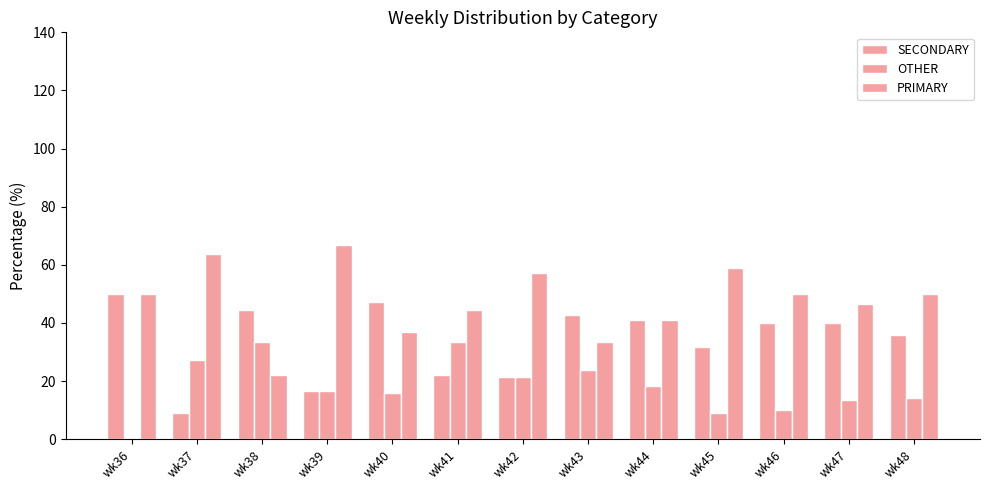

Rank the series at wk38 from highest to lowest value.

SECONDARY, OTHER, PRIMARY